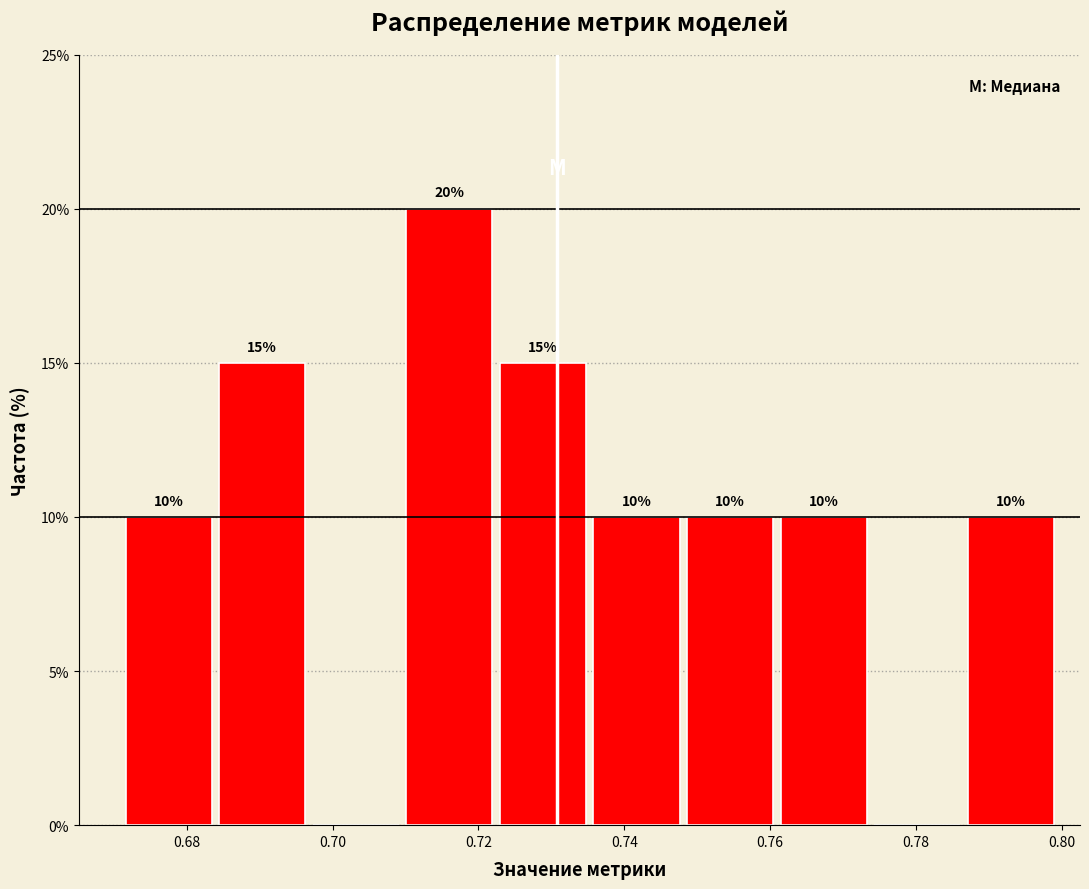

Which range on the x-axis has the tallest bar?

0.710 to 0.722